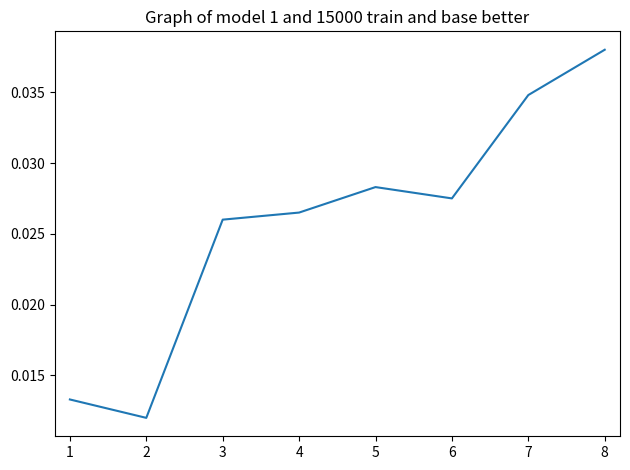

What is the sum of the values at 6 and 5?

0.1